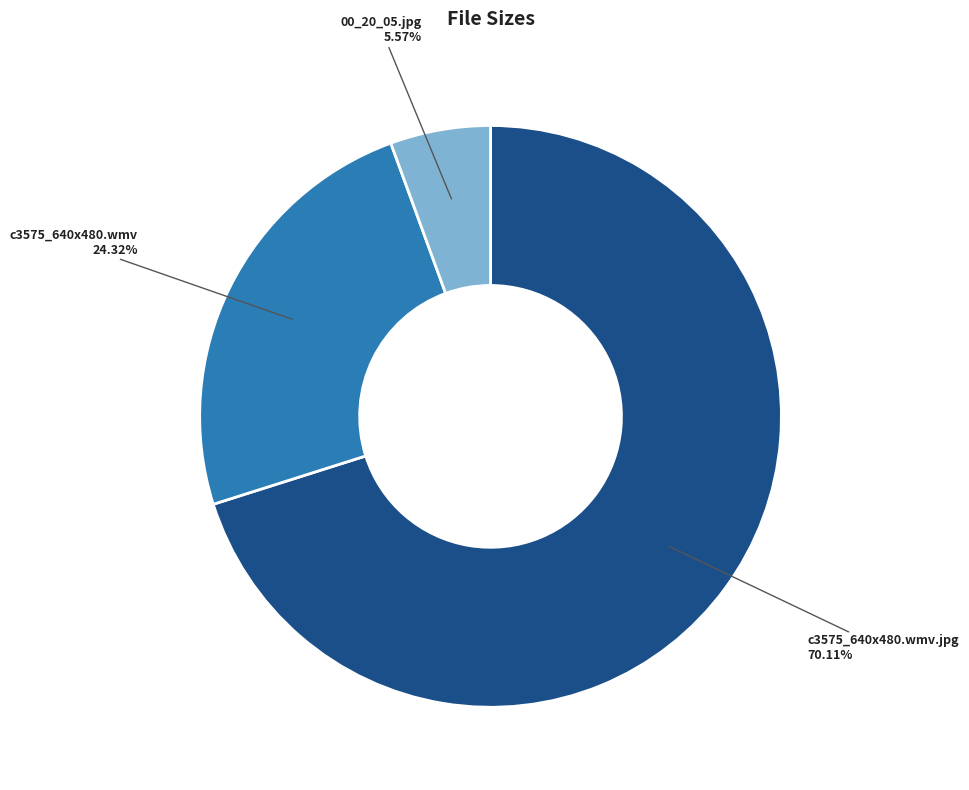

To the nearest percent, what is the difference between the largest and smallest slice percentages?

65%